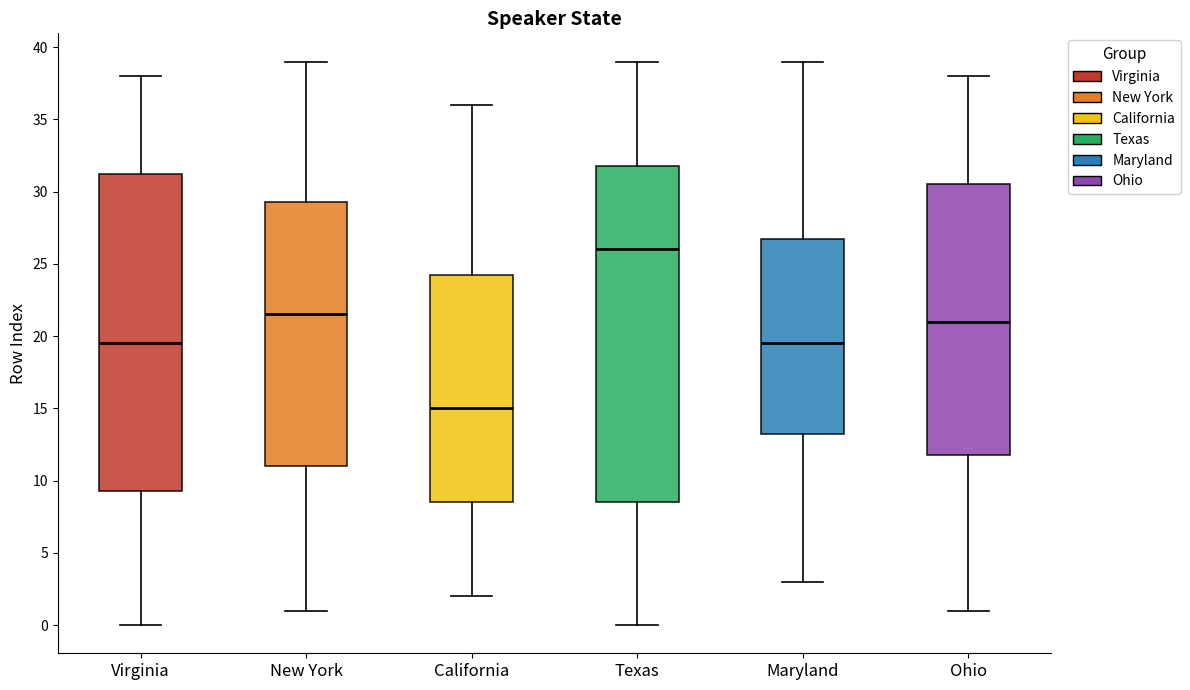

Reading left to right, read every box against the y-axis: the position of its median line, the range the box covers, and the ends of its whiskers. The values are not printed on the chart, so give them approximately, as read against the axis.

Virginia: median 19.5, box 9.5 to 31.5, whiskers 0.0 to 38.0
New York: median 21.5, box 11.0 to 29.5, whiskers 1.0 to 39.0
California: median 15.0, box 8.5 to 24.5, whiskers 2.0 to 36.0
Texas: median 26.0, box 8.5 to 32.0, whiskers 0.0 to 39.0
Maryland: median 19.5, box 13.5 to 27.0, whiskers 3.0 to 39.0
Ohio: median 21.0, box 12.0 to 30.5, whiskers 1.0 to 38.0